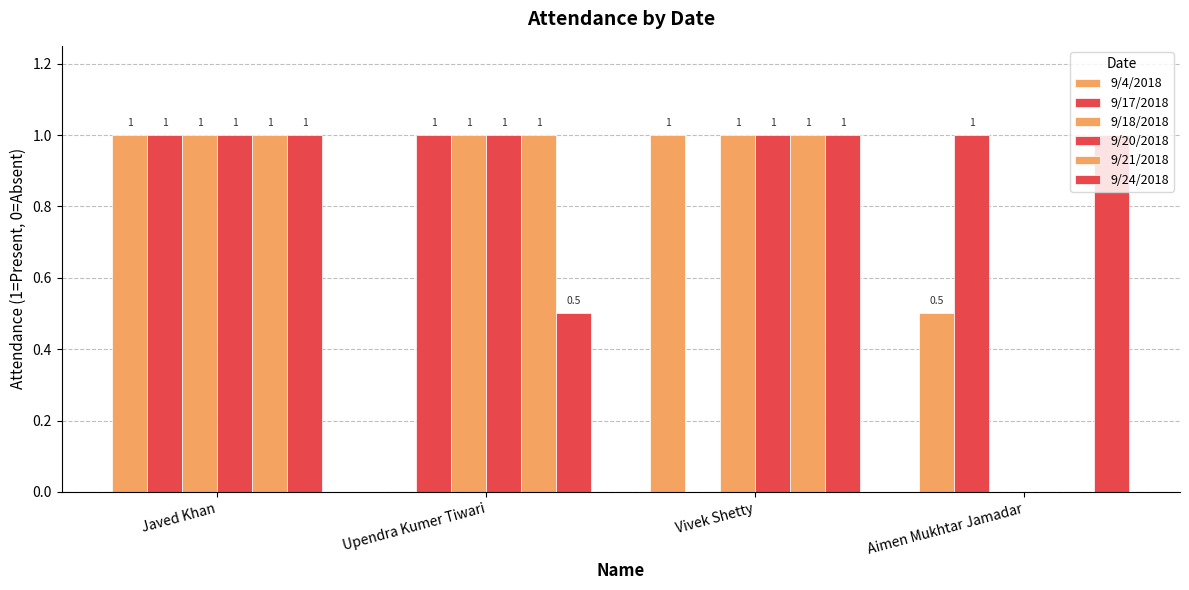

Does the chart contain stacked bars?

No